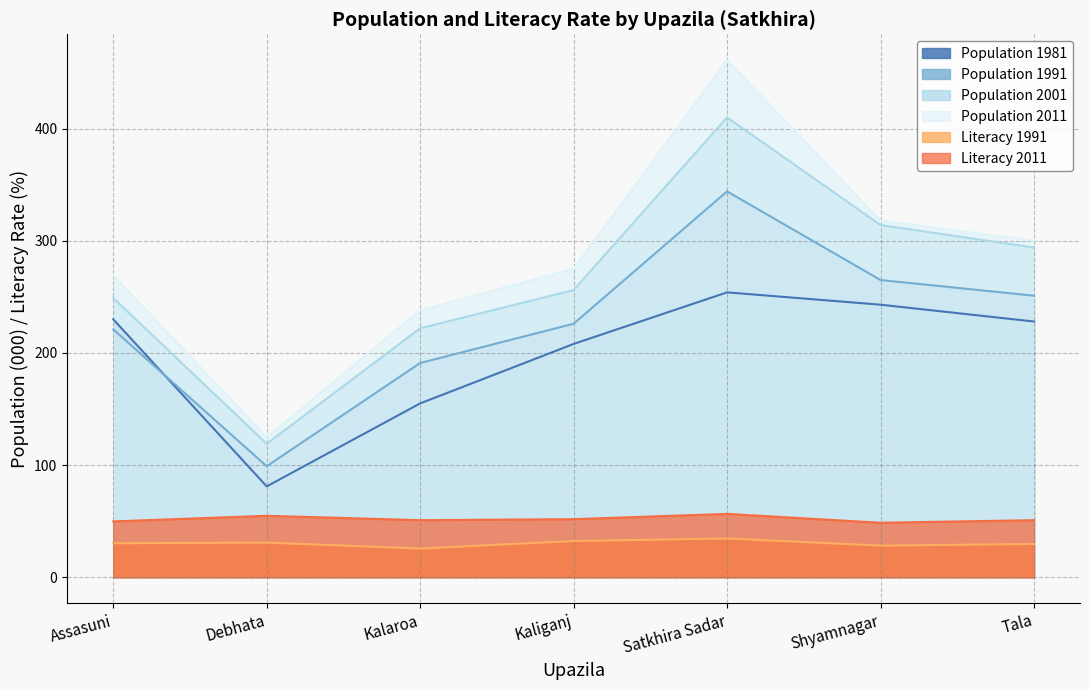

What is the sum of the Literacy 1991 values at Assasuni and Kalaroa?

55.9